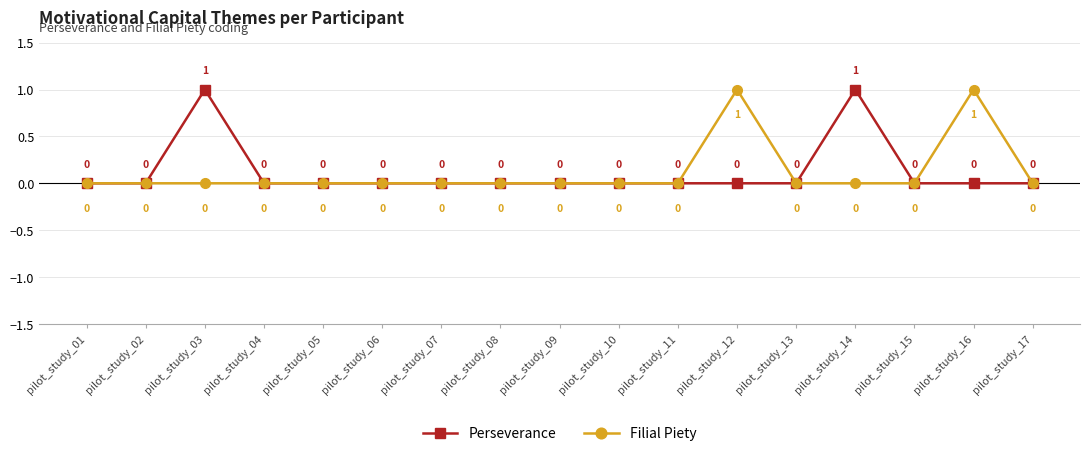

What is the difference between the Filial Piety values at pilot_study_13 and pilot_study_16?

1